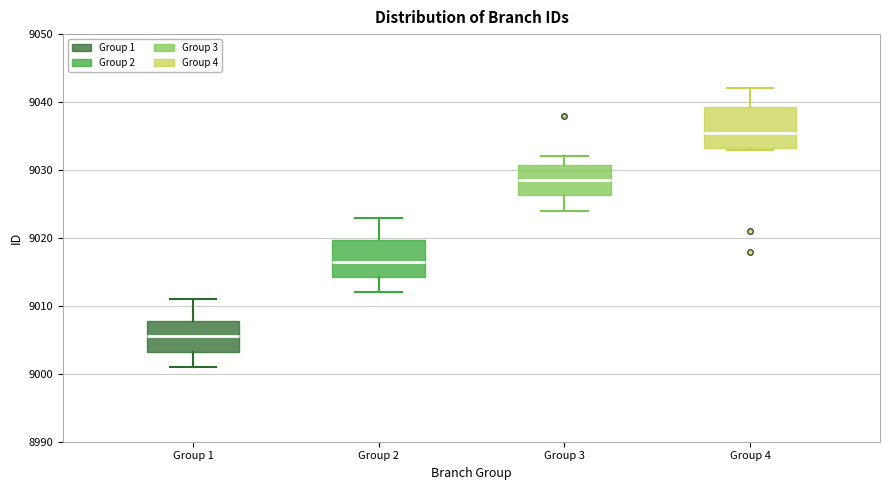

Reading left to right, read every box against the y-axis: the position of its median line, the range the box covers, and the ends of its whiskers. The values are not printed on the chart, so give them approximately, as read against the axis.

Group 1: median 9006, box 9003 to 9008, whiskers 9001 to 9011
Group 2: median 9017, box 9014 to 9020, whiskers 9012 to 9023
Group 3: median 9029, box 9026 to 9031, whiskers 9024 to 9032
Group 4: median 9036, box 9033 to 9039, whiskers 9033 to 9042